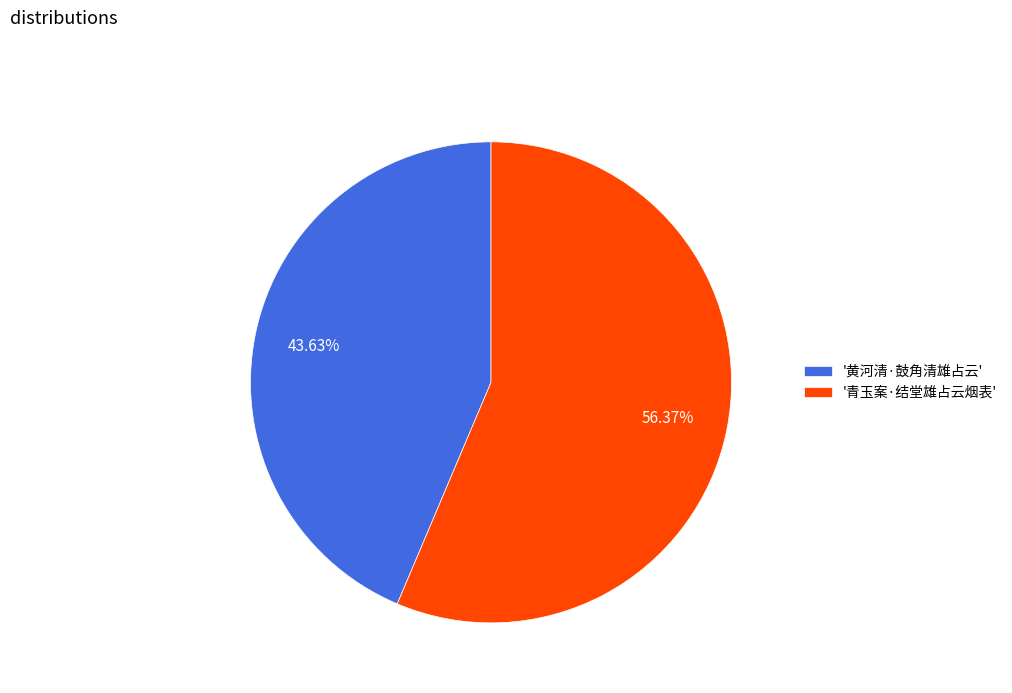

How many segments does this pie chart have?

2